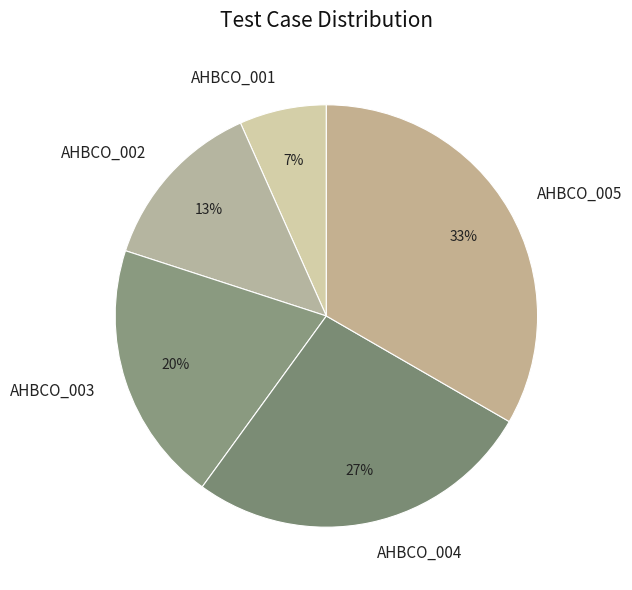

Between AHBCO_002 and AHBCO_005, which is larger?

AHBCO_005